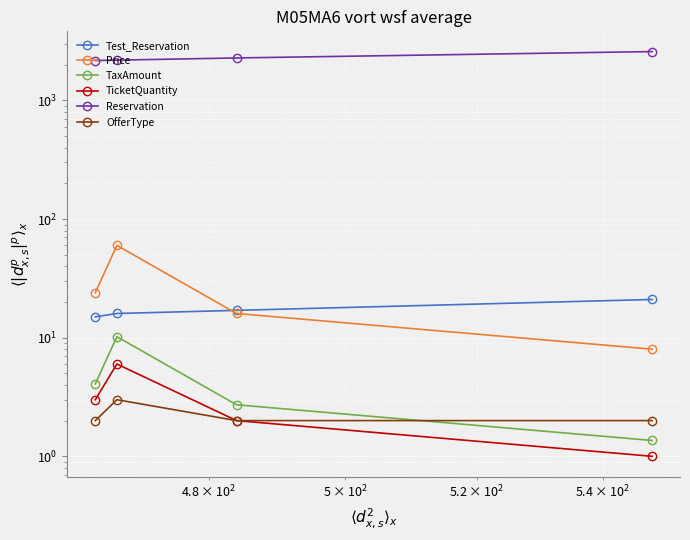

Rank the series by their maximum value, from lowest to highest.

OfferType, TicketQuantity, TaxAmount, Test_Reservation, Price, Reservation